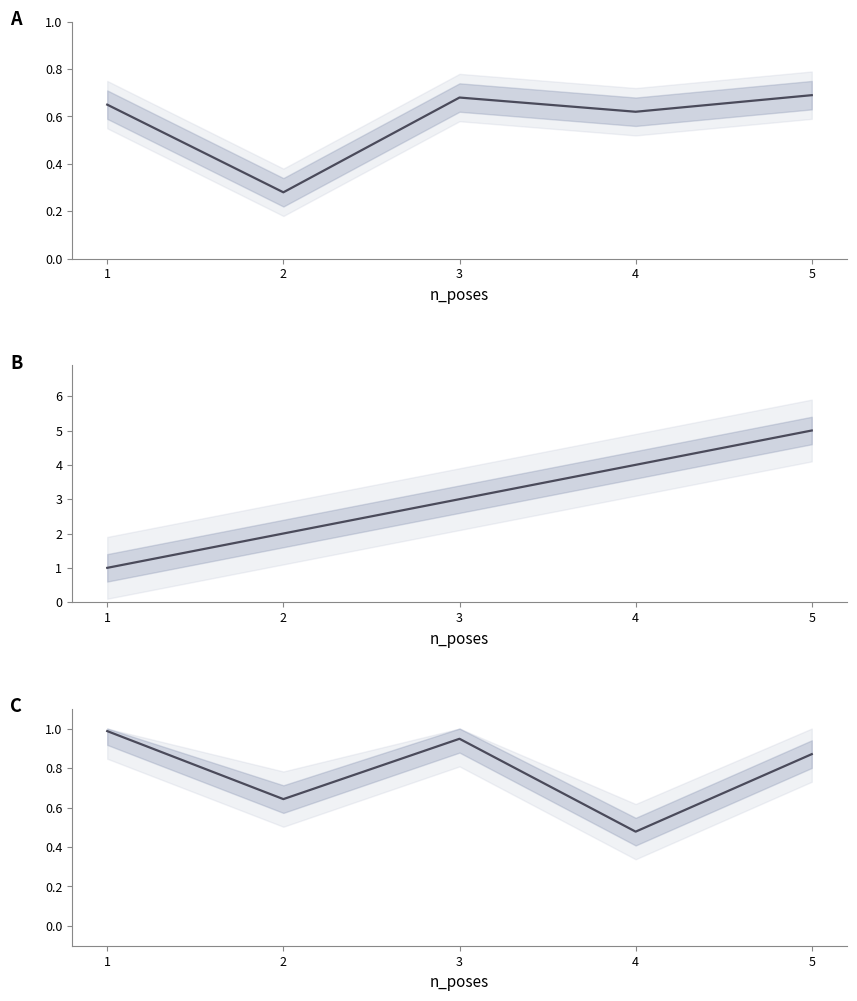

What is the total value across all series at 1?

2.6